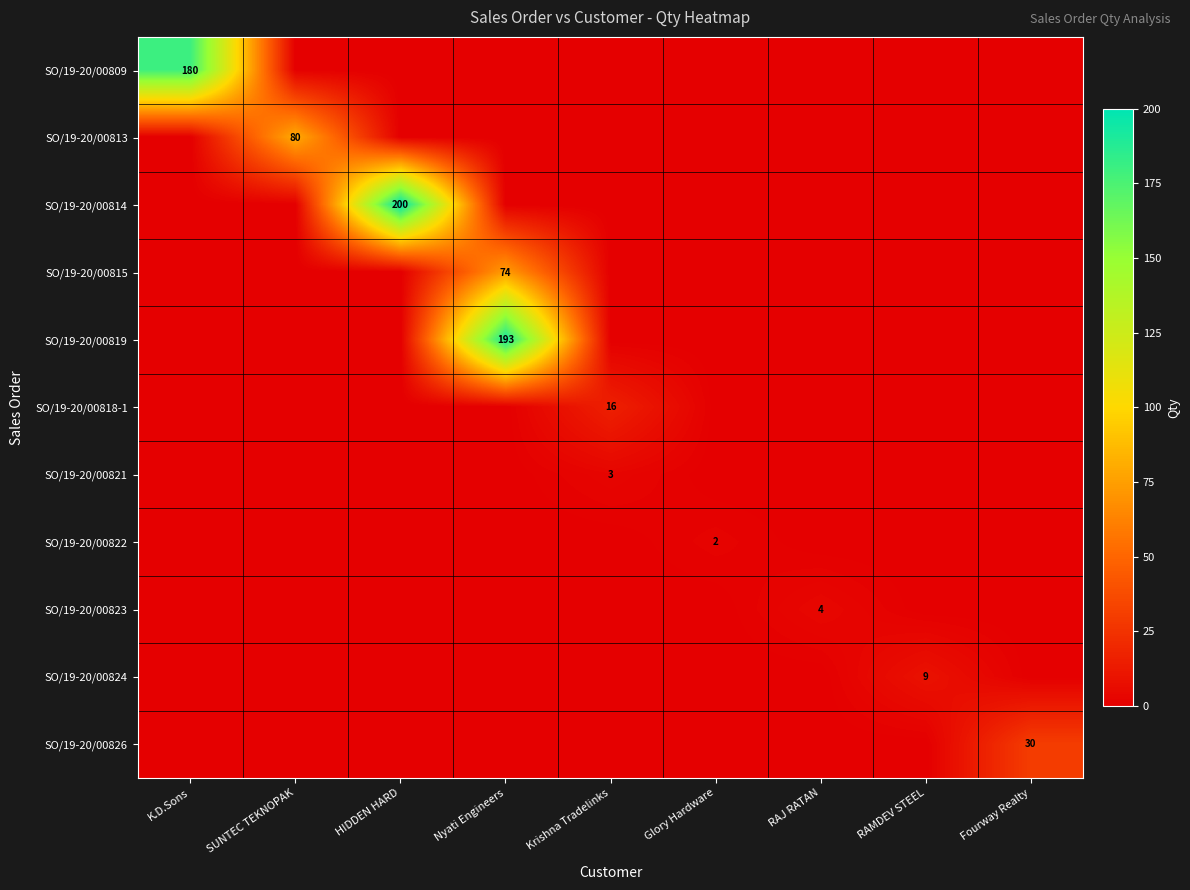

What is the difference between the highest and lowest values at RAMDEV STEEL?

9